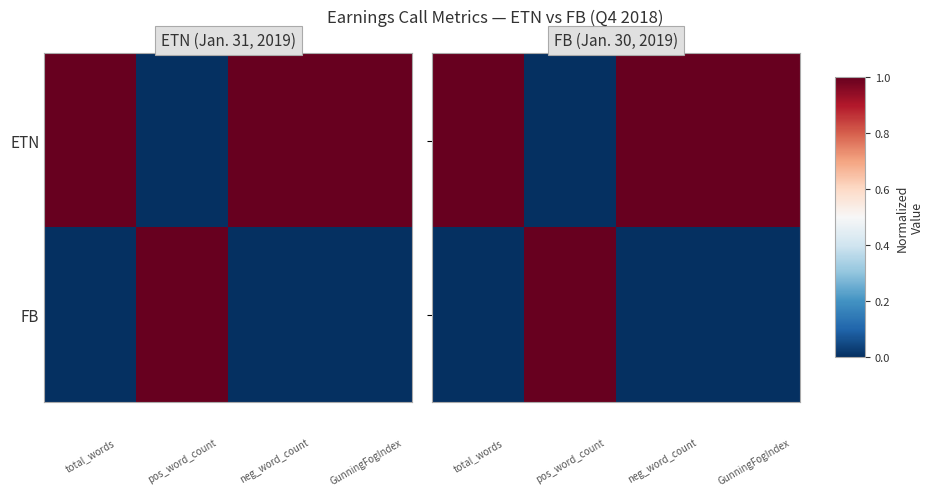

What is the difference between the maximum and minimum values in the FB series?

1.0